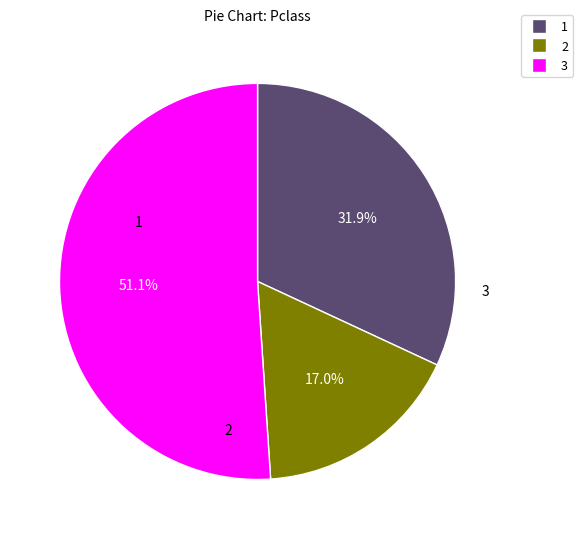

Is there a majority slice in this chart?

Yes